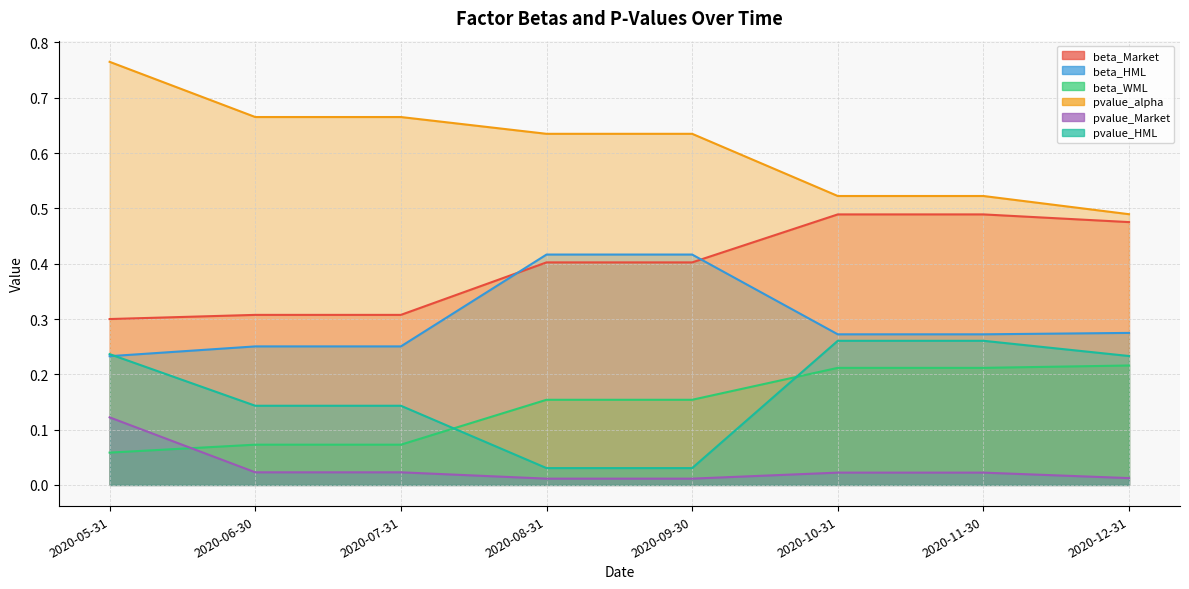

Count the beta_WML values in the range 0 to 1.

8